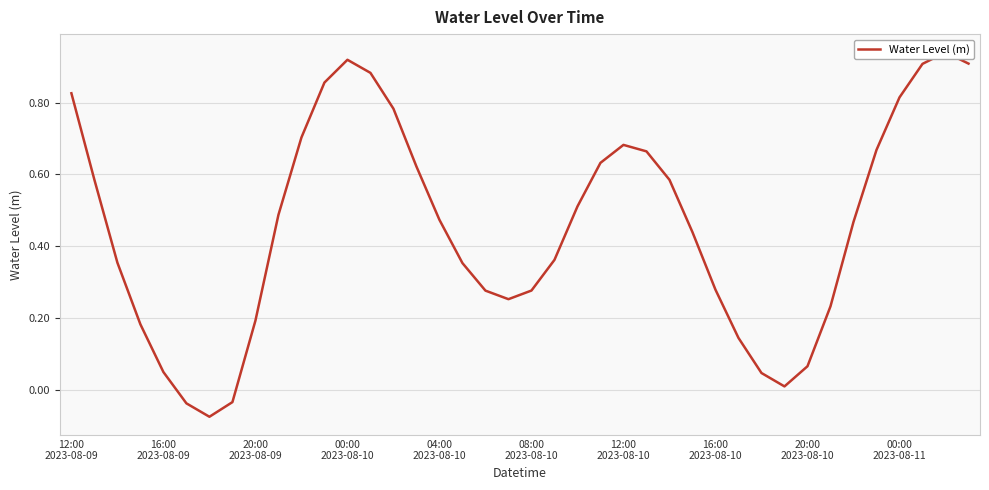

What is the value of the 39th point from the left?

0.9